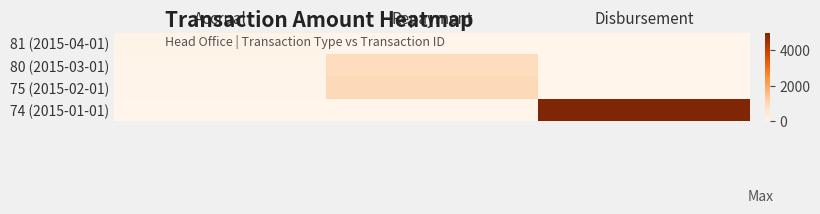

Which series has the widest spread of values?

74 (2015-01-01)